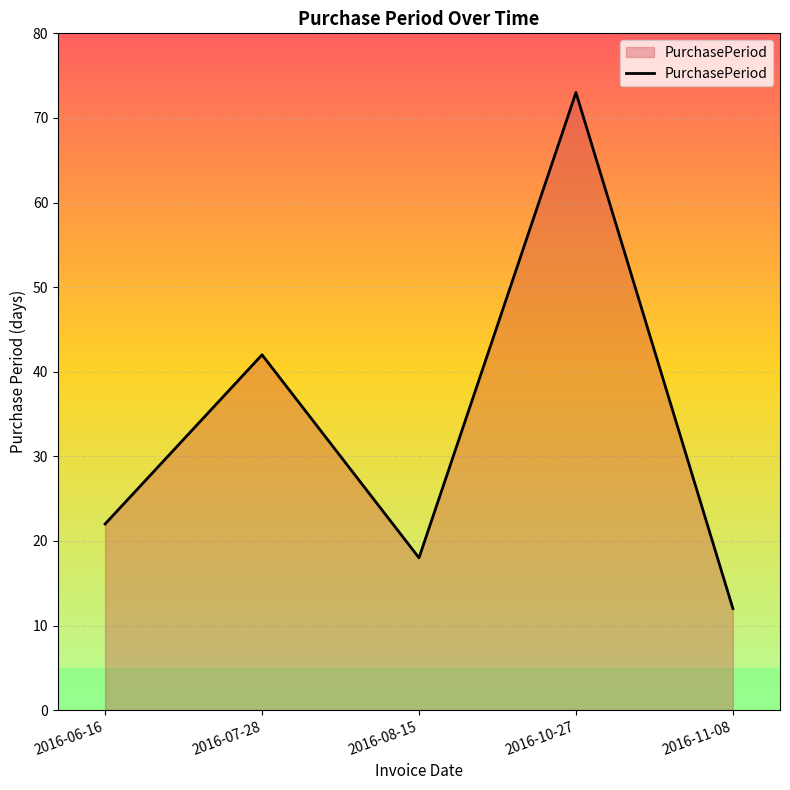

What position from the right is 2016-06-16?

5